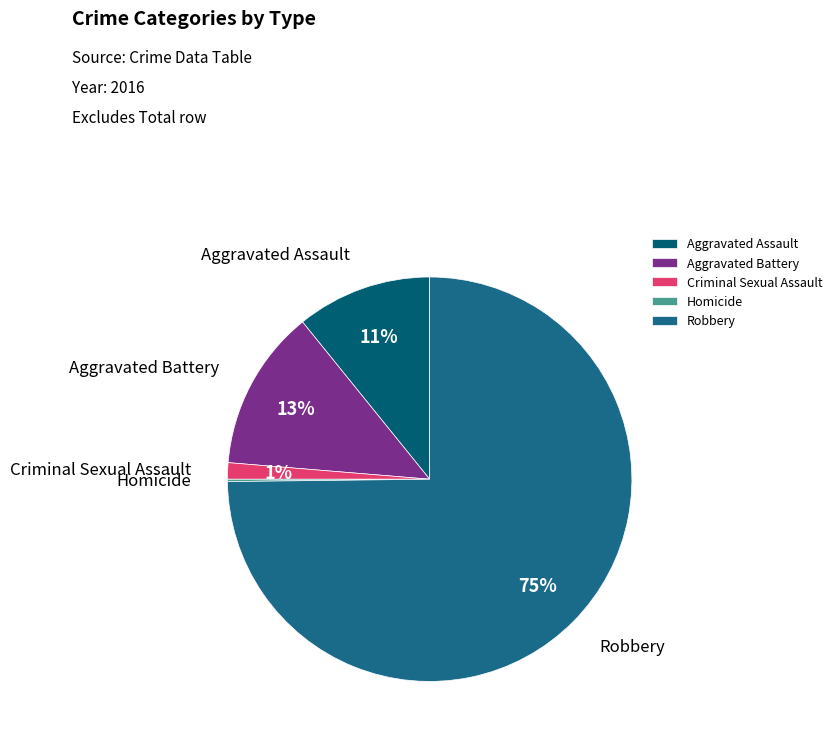

Which category has the biggest portion of the pie?

Robbery